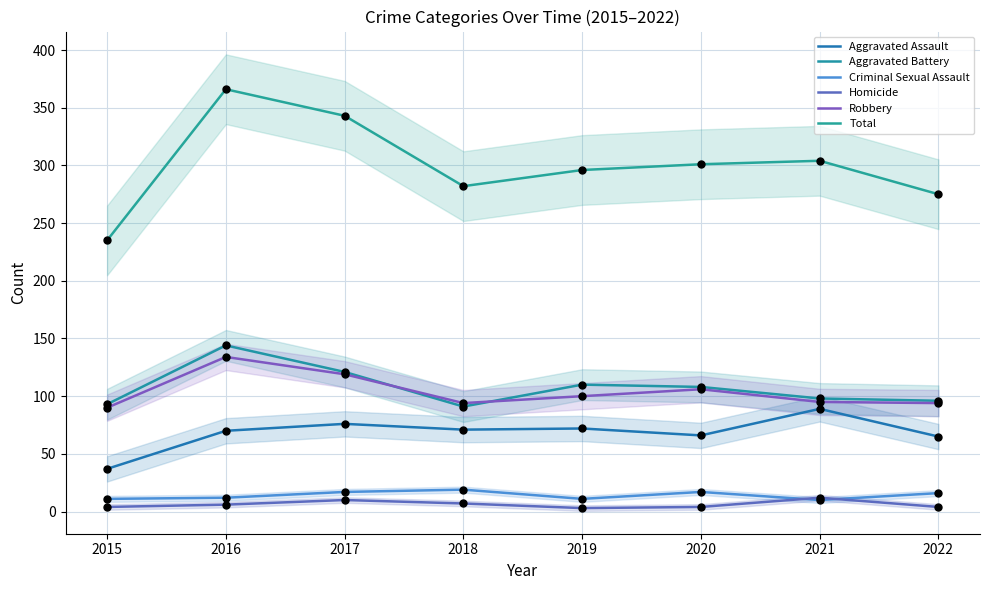

At which category is the sum across all series the highest?

2016